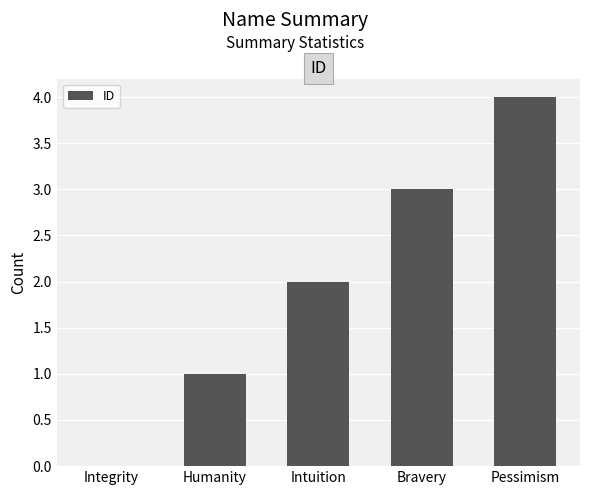

Are the bars horizontal?

No